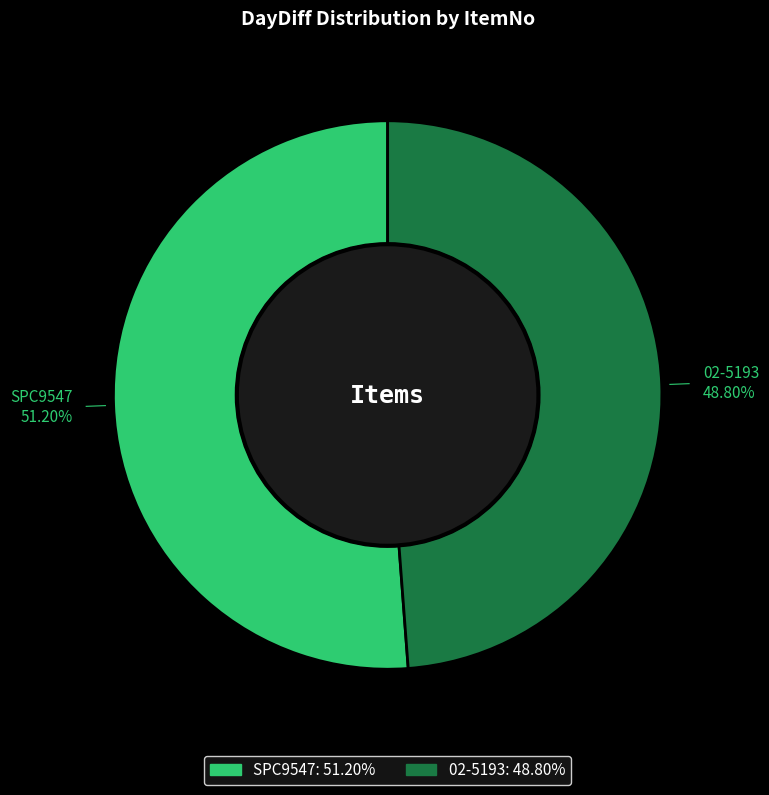

Between SPC9547 and 02-5193, which is larger?

SPC9547